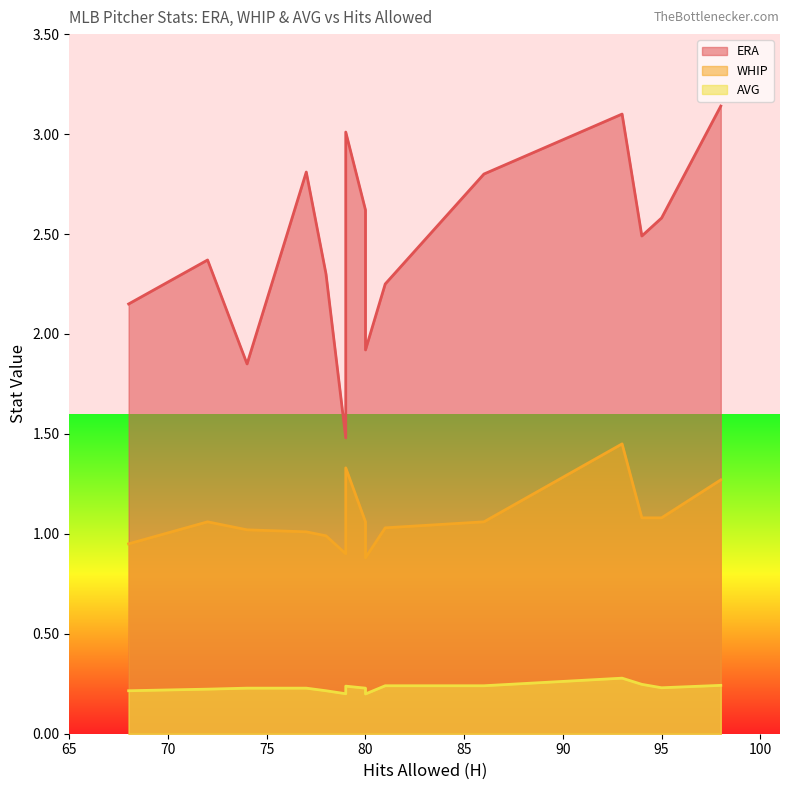

How many categories are shown in the chart?

15